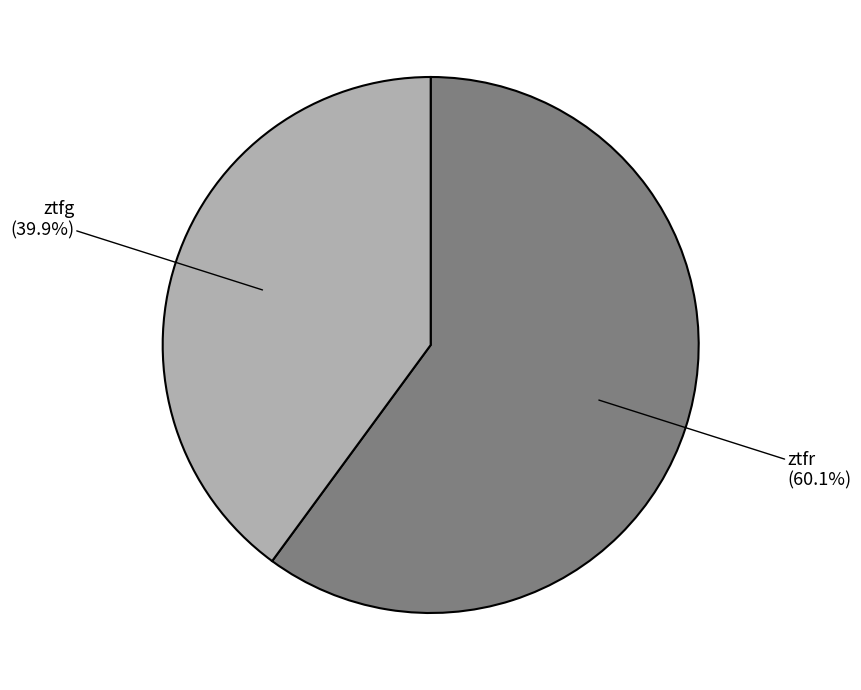

Does any single category account for the majority?

Yes